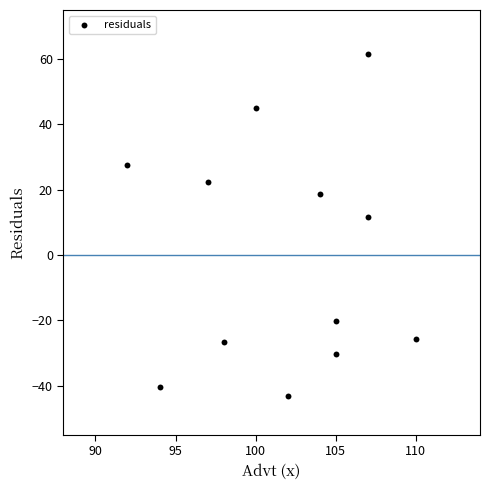

What Y value in the scatter plot is closest to 9?

11.6